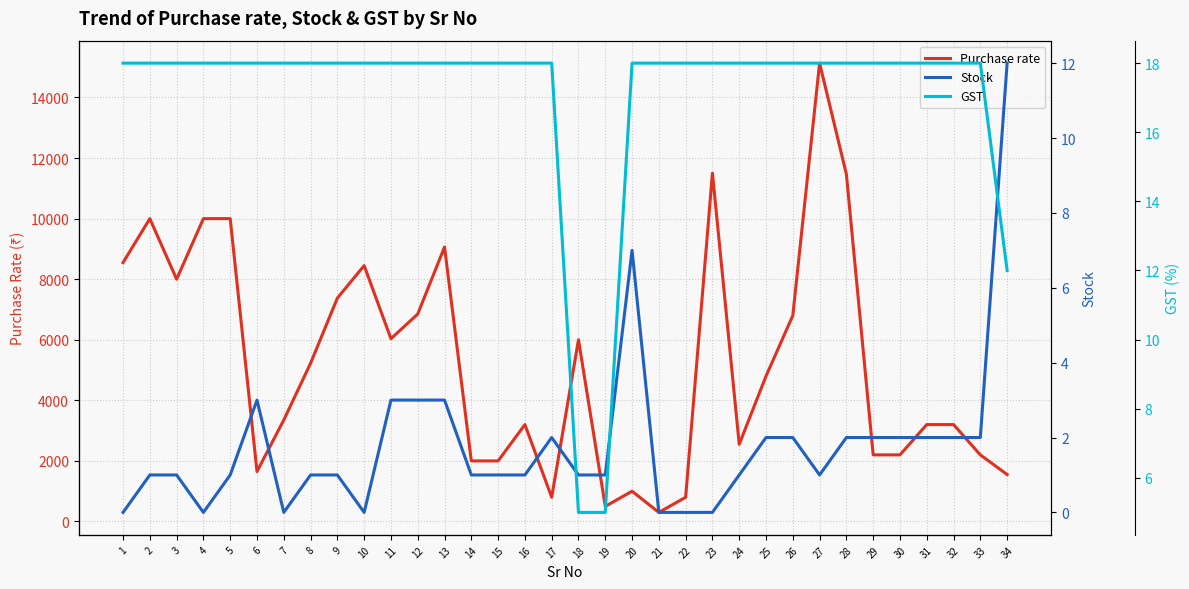

The Purchase rate series shows 184 at 22. True or false?

False